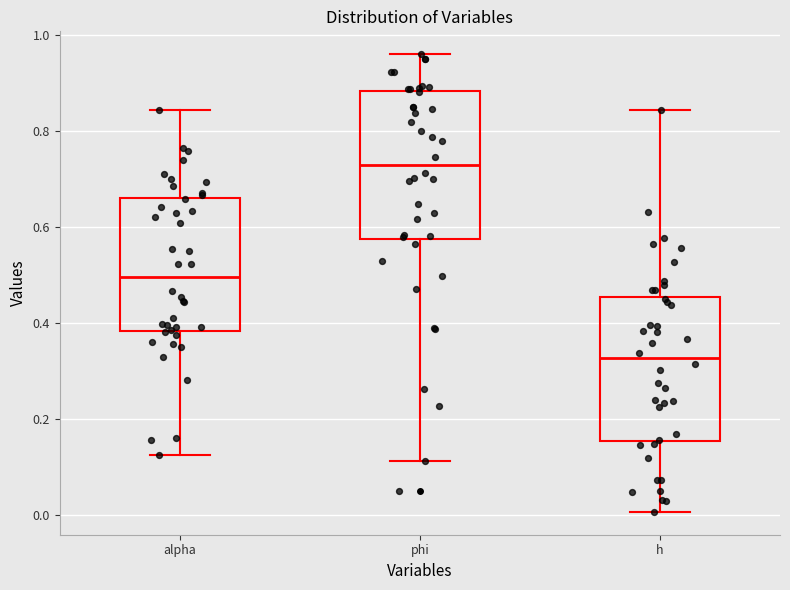

Which box's median line is the lowest?

h